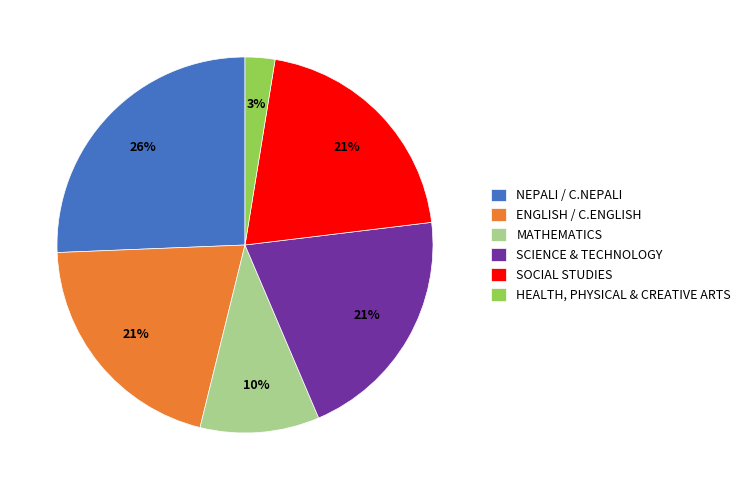

To the nearest percent, what portion does SOCIAL STUDIES represent?

21%